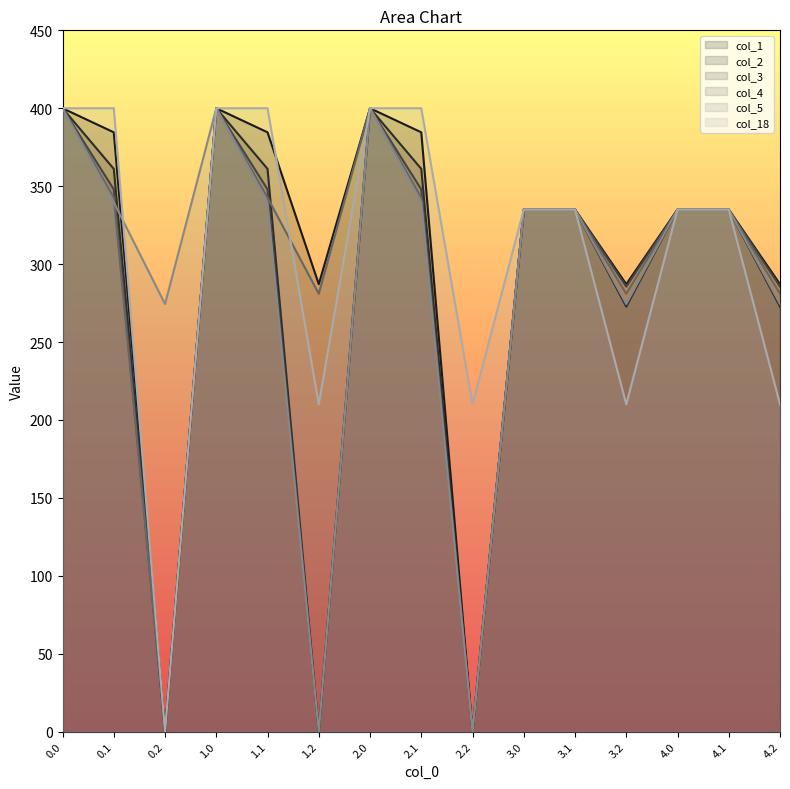

Which series has the largest total across all categories?

col_18